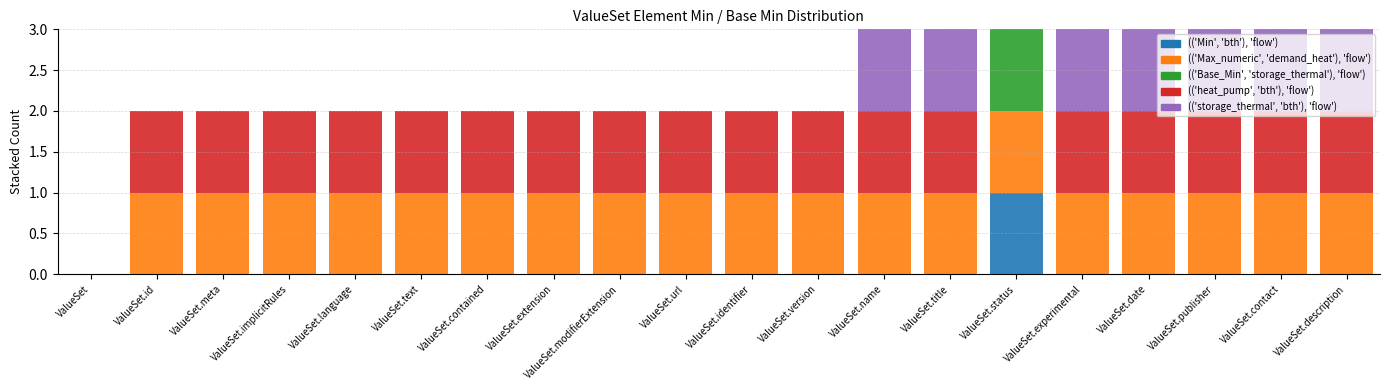

At how many categories does at least one series exceed 0?

19